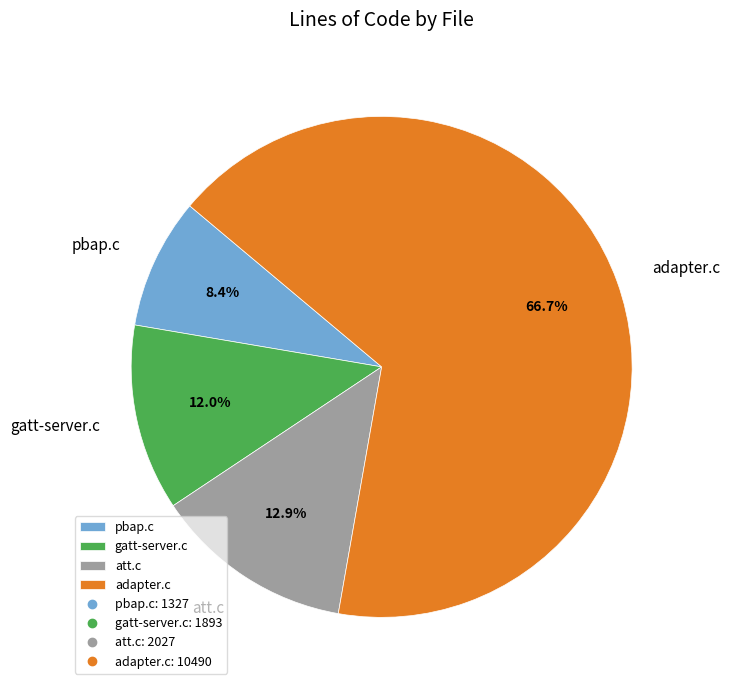

Count the number of slices in the pie.

4